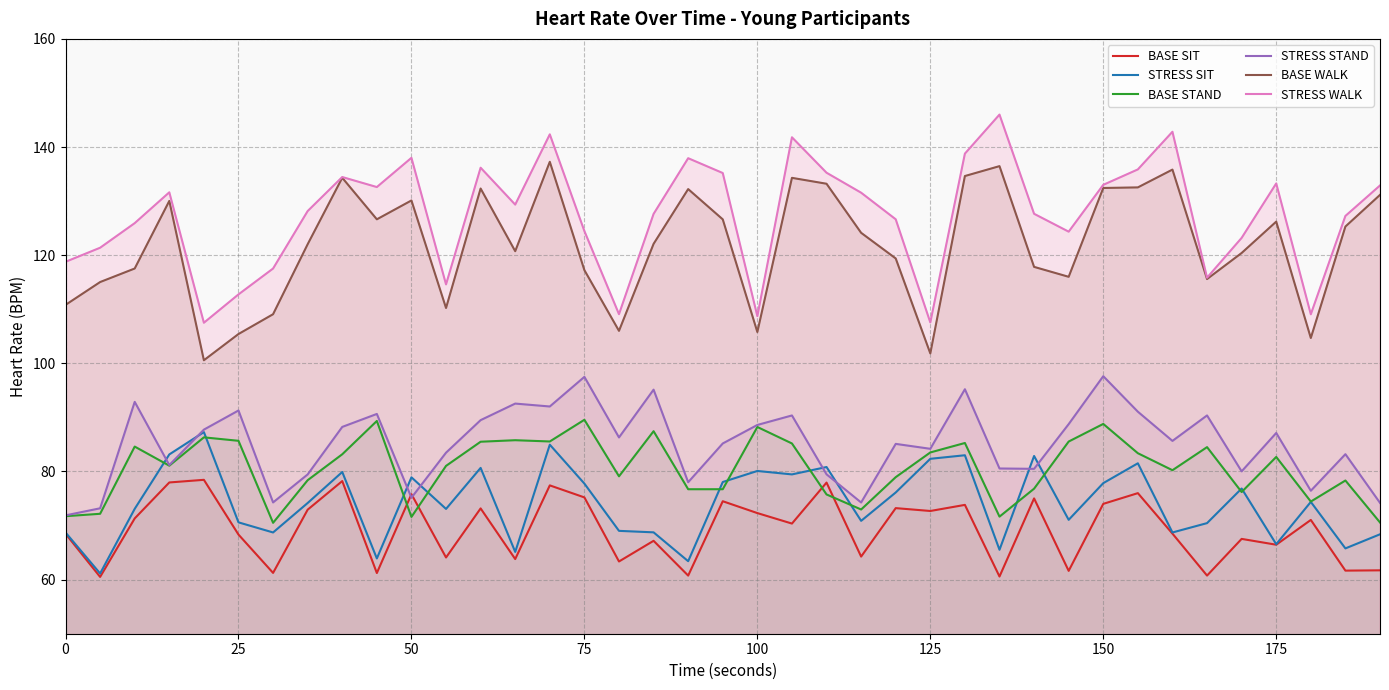

What are all the series names shown in the legend?

BASE SIT, STRESS SIT, BASE STAND, STRESS STAND, BASE WALK, STRESS WALK